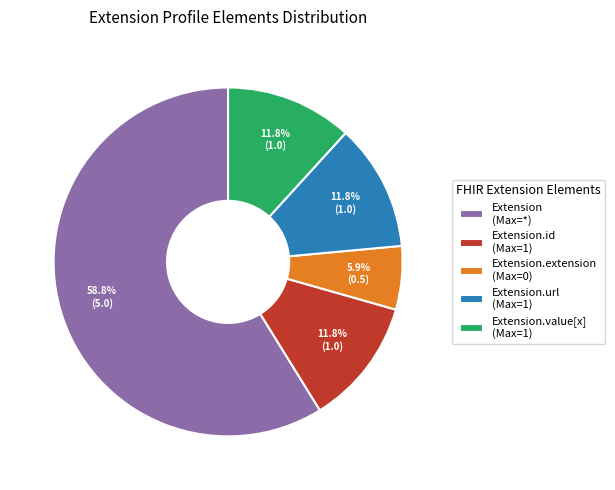

Which slice is the smallest?

Extension.extension (Max=0)